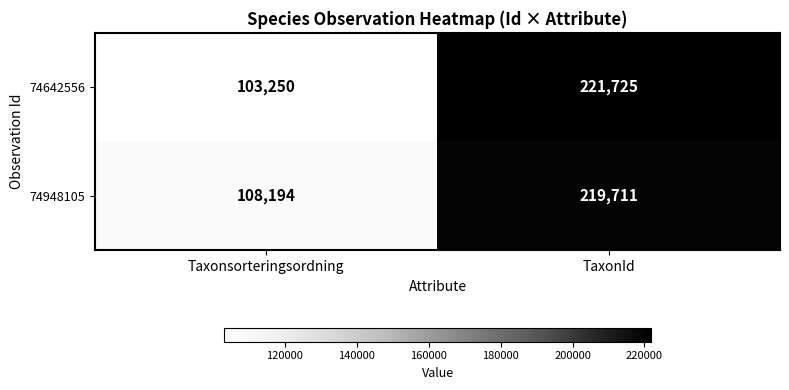

Reading left to right, what are all the values shown in this chart?

74642556: Taxonsorteringsordning=103250	TaxonId=221725
74948105: Taxonsorteringsordning=108194	TaxonId=219711